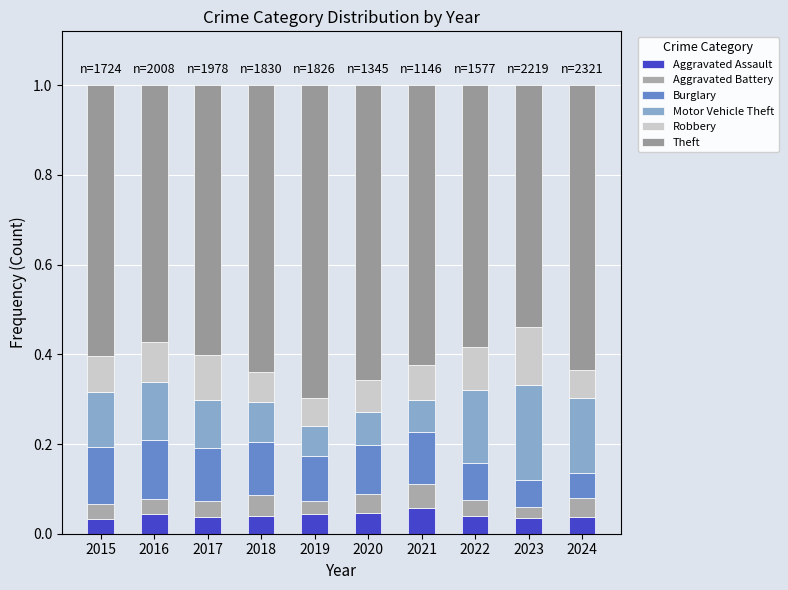

How many bars are there in total?

10